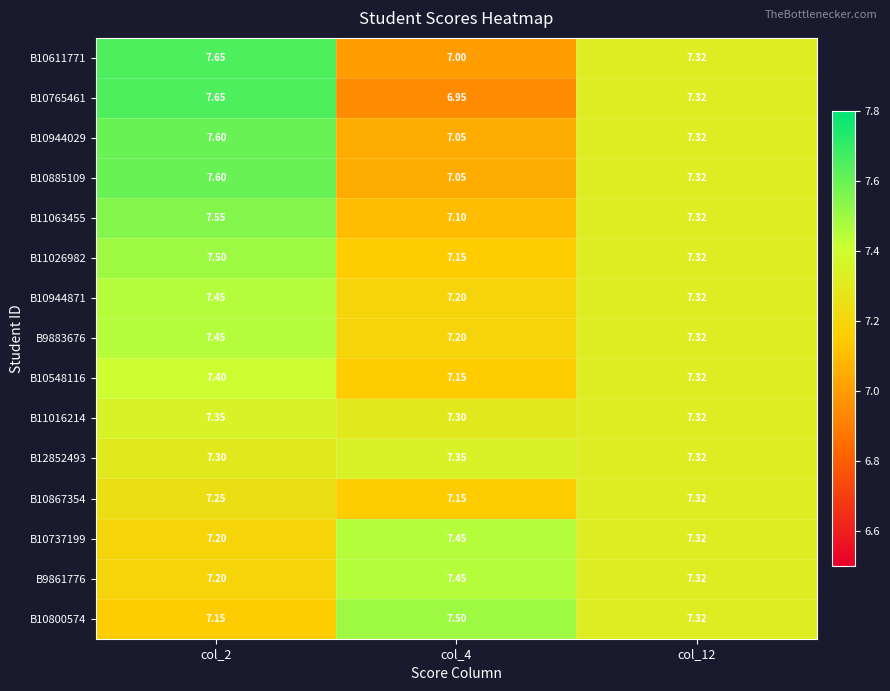

How many data points does each series have?

3